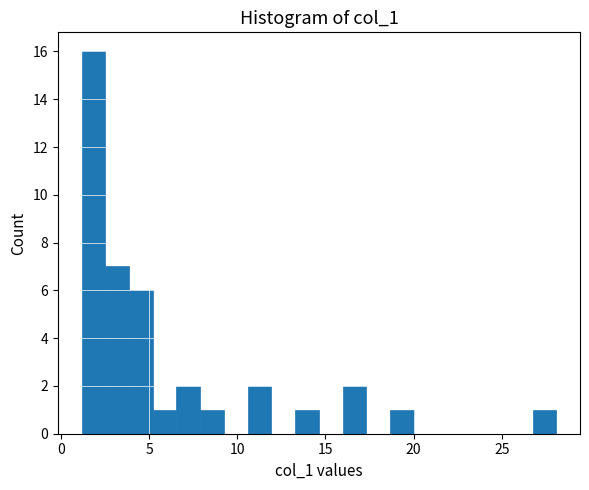

Read against the x-axis, roughly where is the centre of the tallest bar?

2.0